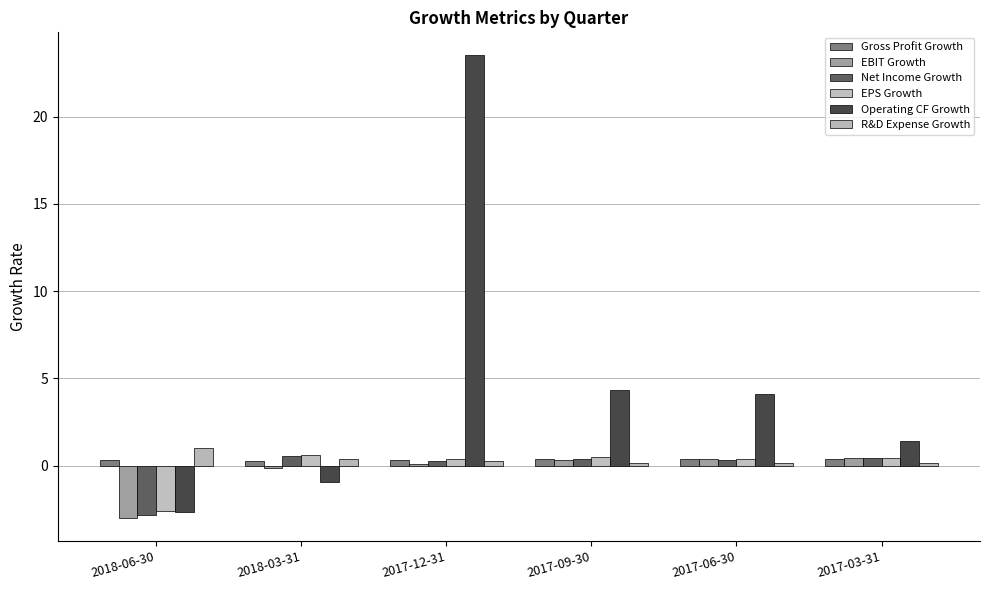

What is the label of the 2nd bar from the right?

2017-06-30